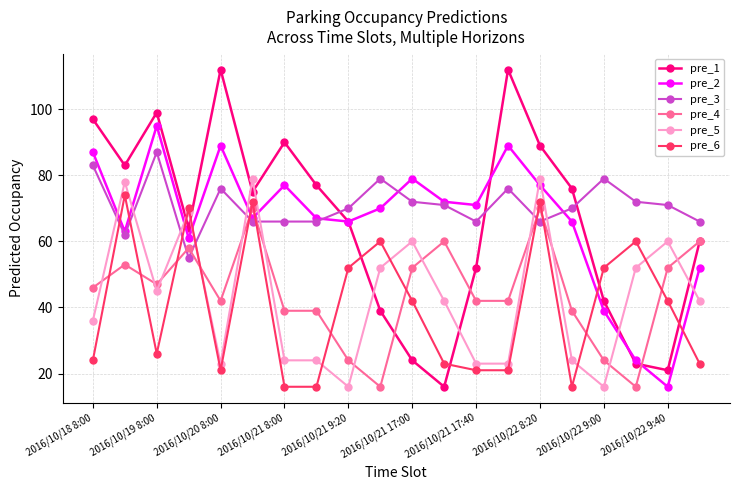

What is the value of the pre_3 point at the 11th from the left?

72